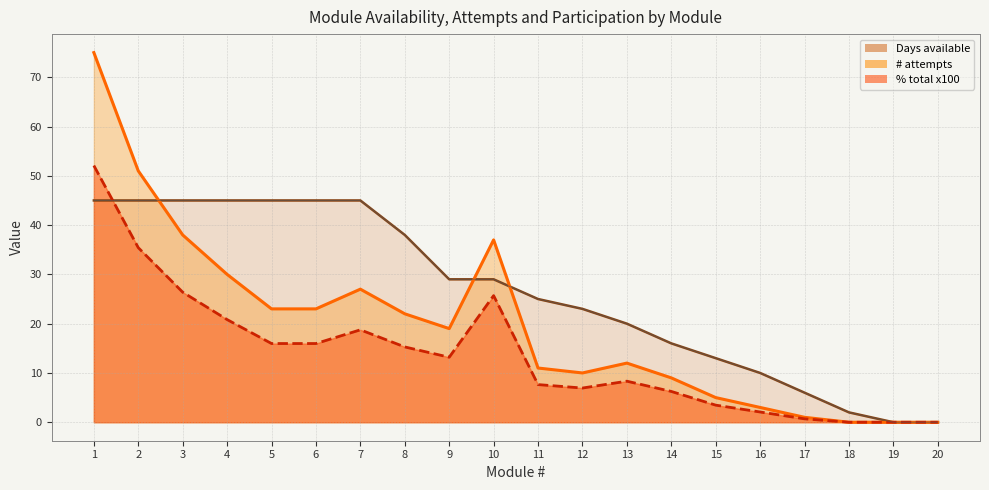

What are all the series names shown in the legend?

Days available, # attempts, % total x100